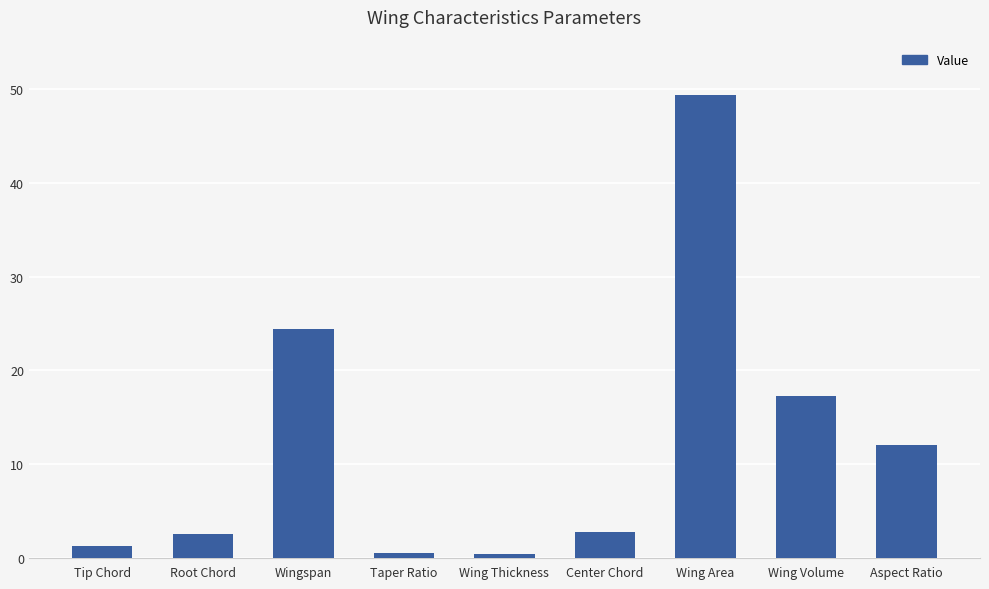

Which has a higher value, Center Chord or Wing Thickness?

Center Chord